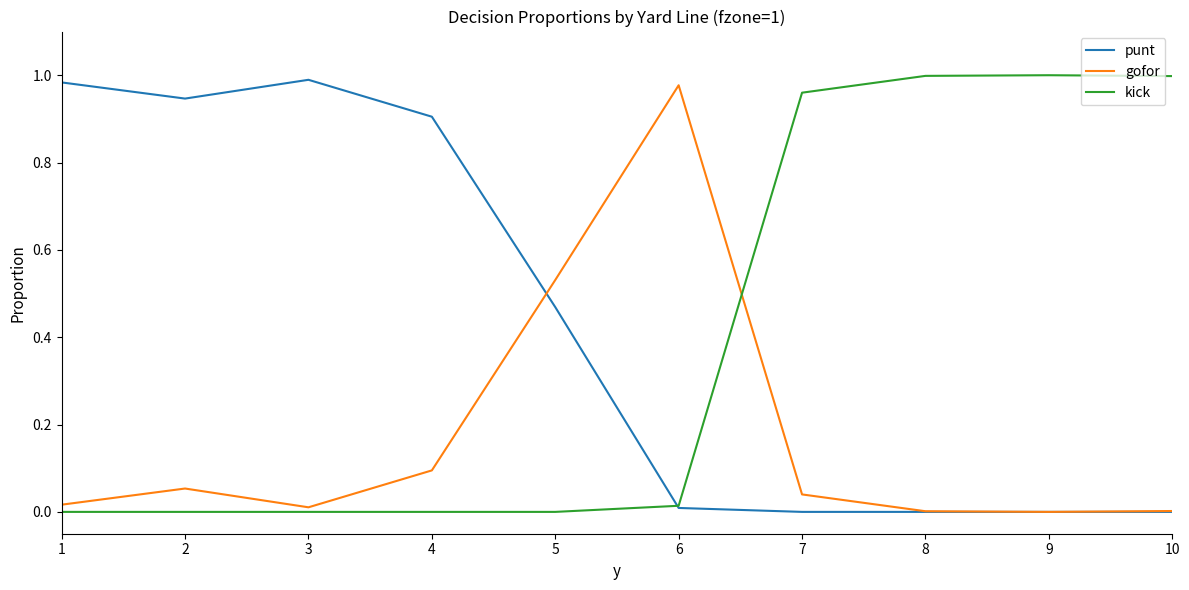

Is it true that gofor equals 0.0 at 2?

False